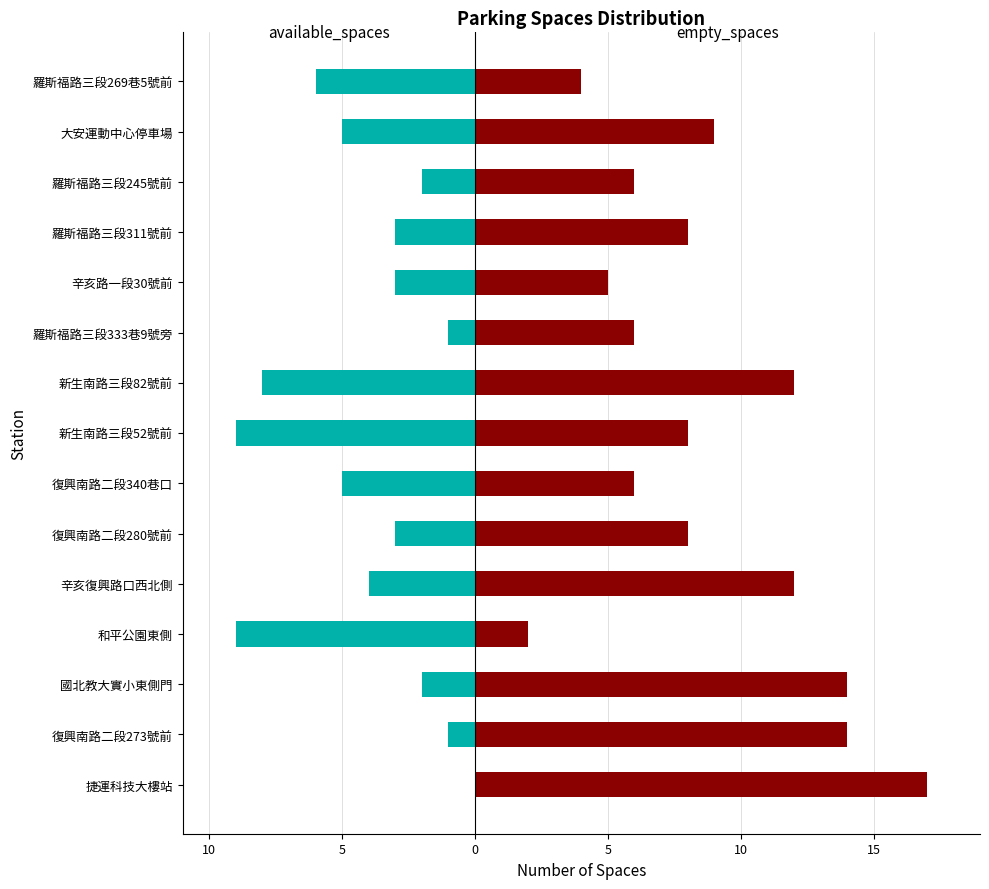

What is the value of the available_spaces bar at the 4th from the left?

-9